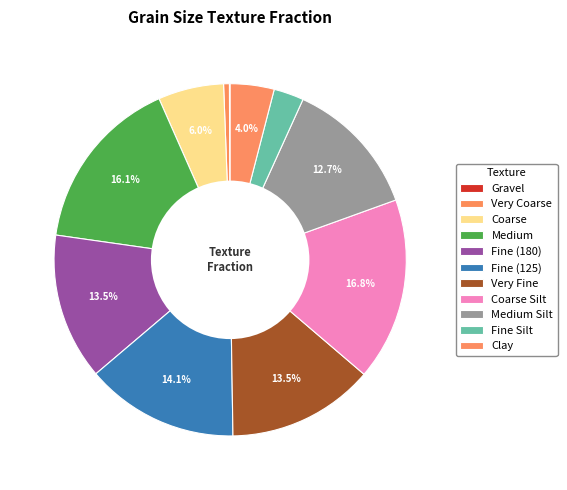

Which slice is the largest?

Coarse Silt